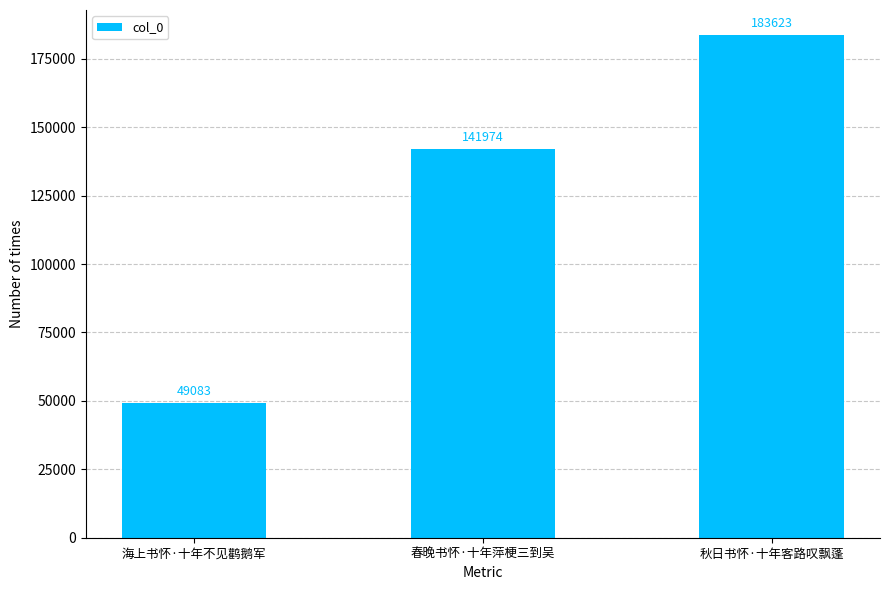

What is the label of the 1st bar from the right?

秋日书怀·十年客路叹飘蓬